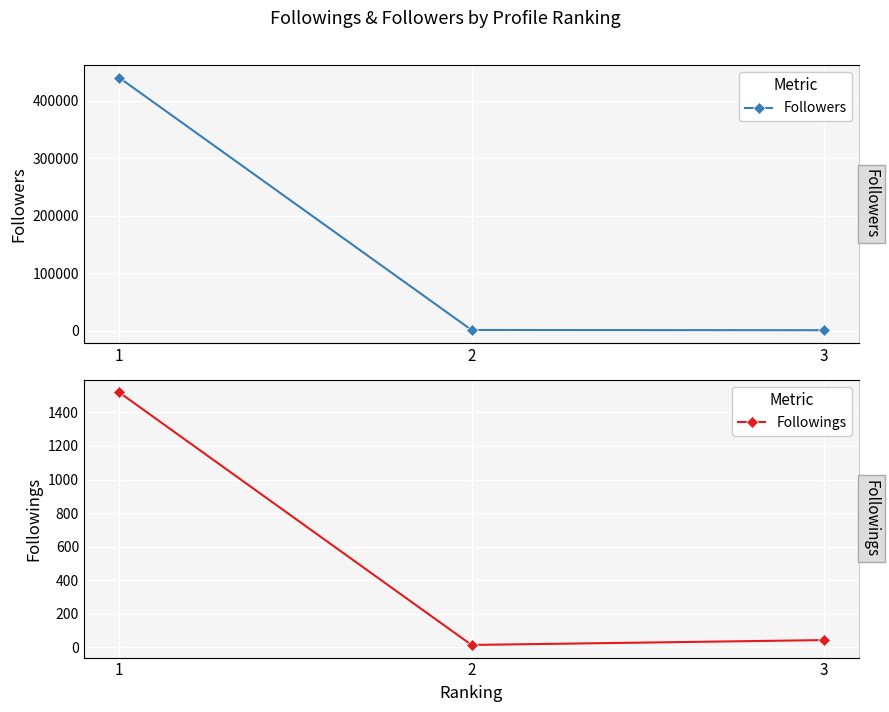

The Followings series shows 67 at 3. True or false?

False